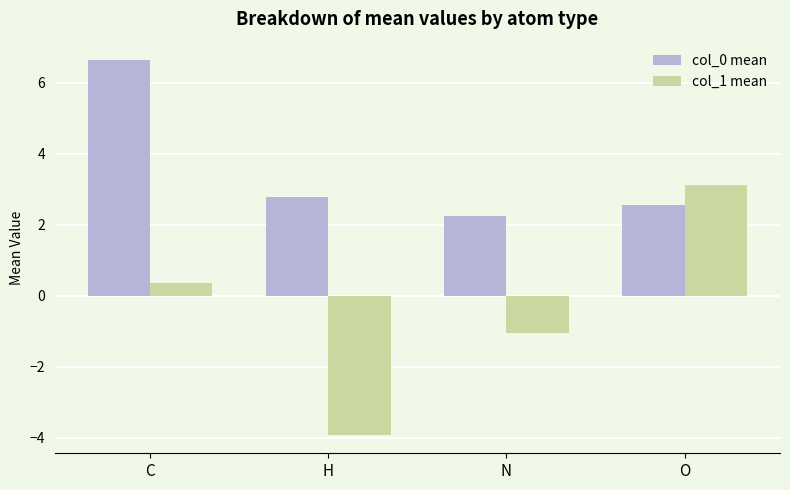

The value of col_1 mean at H is -5.4. True or false?

False